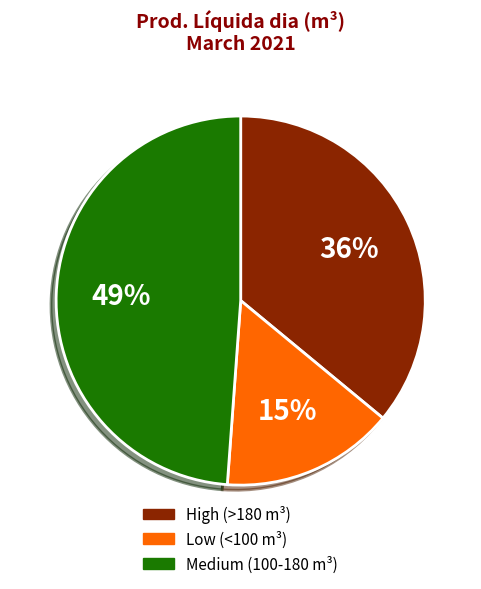

Is there a majority slice in this chart?

No